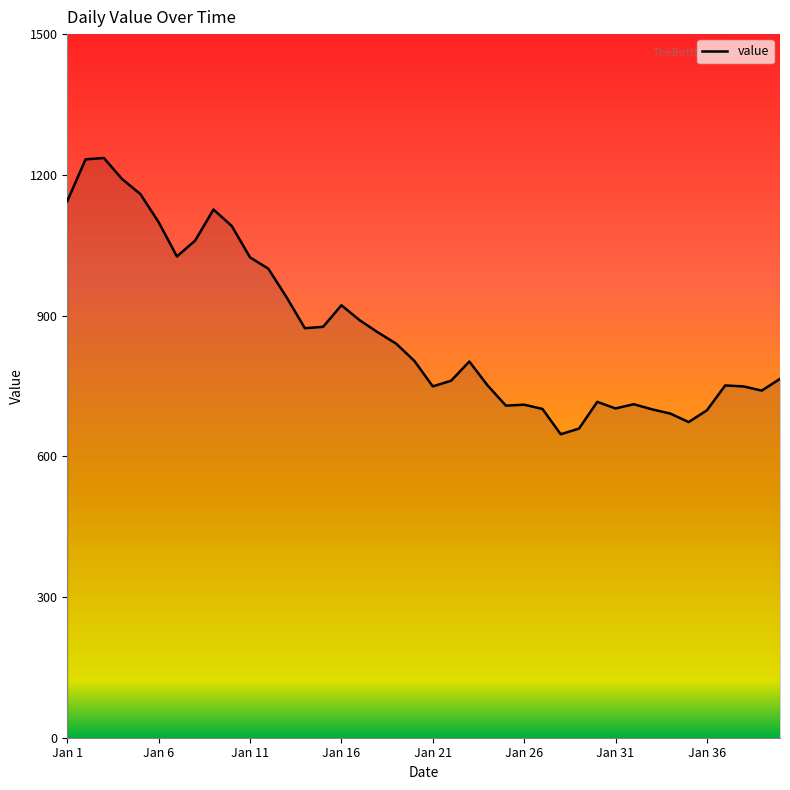

What is the difference between the maximum and minimum values?

589